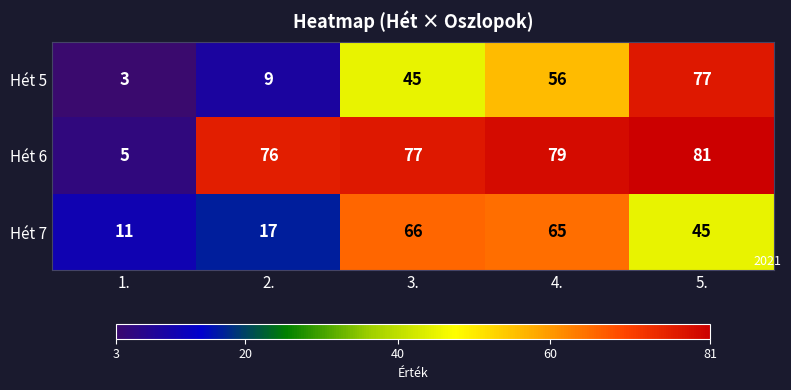

True or false: Hét 6 has a value of 3 at 1..

False